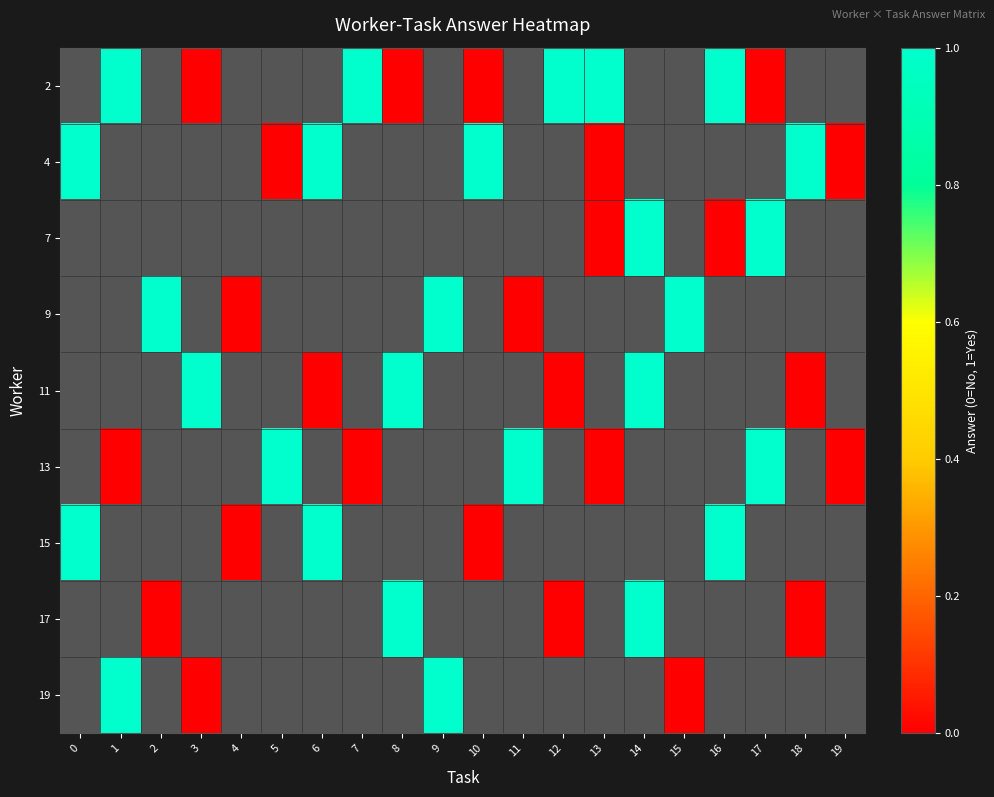

What is the greatest value displayed?

1.0